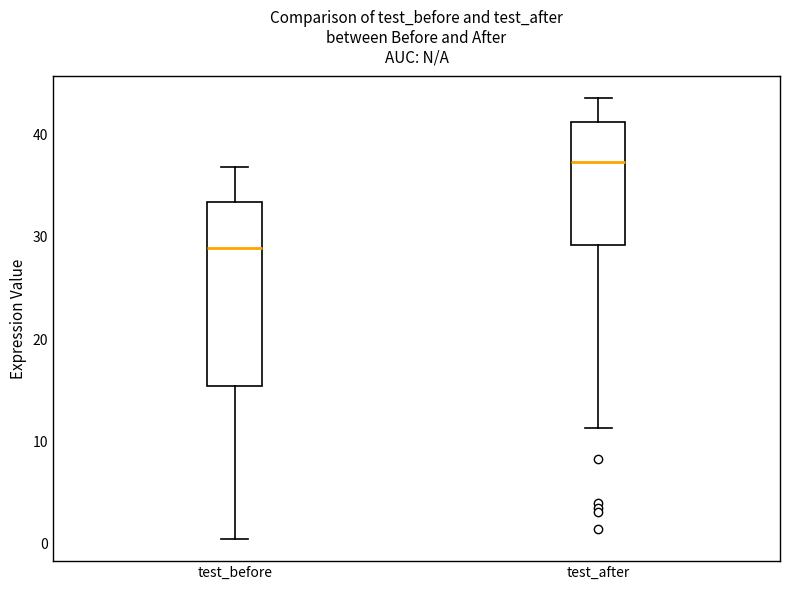

Which box has the highest median line?

test_after